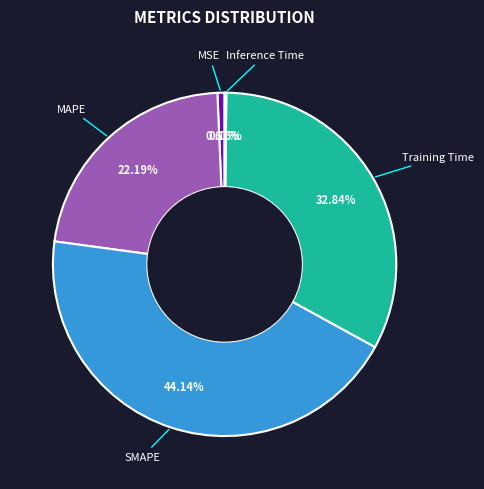

Do MSE and MAPE together represent more than half of the pie?

No